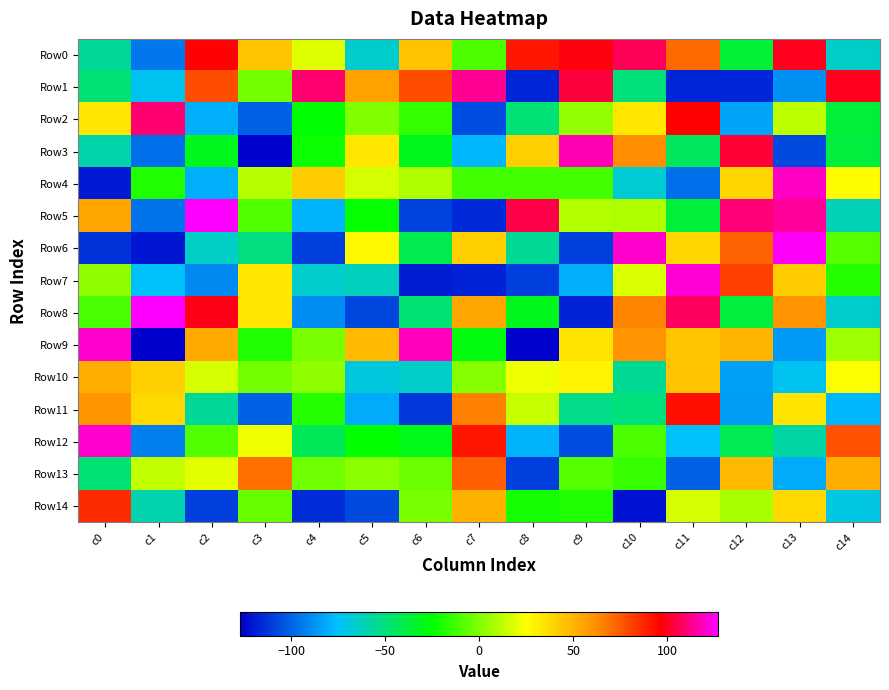

Reading left to right, transcribe all the data shown in this chart.

Row0: c0=-56	c1=-95	c2=96	c3=44	c4=19	c5=-66	c6=45	c7=-10	c8=91	c9=98	c10=107	c11=71	c12=-36	c13=100	c14=-65
Row1: c0=-48	c1=-73	c2=78	c3=-2	c4=110	c5=56	c6=78	c7=114	c8=-117	c9=104	c10=-50	c11=-117	c12=-117	c13=-88	c14=100
Row2: c0=33	c1=110	c2=-80	c3=-101	c4=-26	c5=0	c6=-15	c7=-106	c8=-49	c9=4	c10=33	c11=96	c12=-83	c13=12	c14=-37
Row3: c0=-59	c1=-97	c2=-31	c3=-126	c4=-23	c5=33	c6=-31	c7=-78	c8=41	c9=118	c10=63	c11=-44	c12=103	c13=-107	c14=-38
Row4: c0=-120	c1=-19	c2=-80	c3=11	c4=42	c5=17	c6=9	c7=-12	c8=-12	c9=-12	c10=-67	c11=-97	c12=39	c13=120	c14=26
Row5: c0=55	c1=-96	c2=127	c3=-9	c4=-79	c5=-24	c6=-109	c7=-116	c8=105	c9=10	c10=9	c11=-37	c12=111	c13=115	c14=-62
Row6: c0=-113	c1=-121	c2=-64	c3=-51	c4=-110	c5=27	c6=-41	c7=41	c8=-55	c9=-110	c10=121	c11=39	c12=73	c13=126	c14=-8
Row7: c0=3	c1=-75	c2=-90	c3=33	c4=-66	c5=-63	c6=-119	c7=-118	c8=-110	c9=-80	c10=18	c11=122	c12=81	c13=42	c14=-18
Row8: c0=-11	c1=127	c2=99	c3=33	c4=-89	c5=-108	c6=-48	c7=55	c8=-31	c9=-118	c10=65	c11=108	c12=-38	c13=61	c14=-66
Row9: c0=121	c1=-127	c2=54	c3=-19	c4=-1	c5=48	c6=119	c7=-28	c8=-126	c9=34	c10=61	c11=44	c12=50	c13=-86	c14=6
Row10: c0=52	c1=41	c2=17	c3=-2	c4=3	c5=-69	c6=-65	c7=1	c8=22	c9=29	c10=-55	c11=45	c12=-84	c13=-73	c14=25
Row11: c0=60	c1=38	c2=-56	c3=-101	c4=-18	c5=-81	c6=-112	c7=66	c8=14	c9=-53	c10=-50	c11=93	c12=-85	c13=34	c14=-78
Row12: c0=121	c1=-93	c2=-9	c3=22	c4=-43	c5=-25	c6=-30	c7=91	c8=-79	c9=-106	c10=-10	c11=-75	c12=-42	c13=-58	c14=77
Row13: c0=-49	c1=13	c2=20	c3=70	c4=-3	c5=2	c6=-4	c7=74	c8=-110	c9=-8	c10=-14	c11=-101	c12=48	c13=-81	c14=52
Row14: c0=86	c1=-60	c2=-110	c3=-5	c4=-115	c5=-107	c6=-1	c7=51	c8=-21	c9=-19	c10=-122	c11=17	c12=8	c13=38	c14=-70